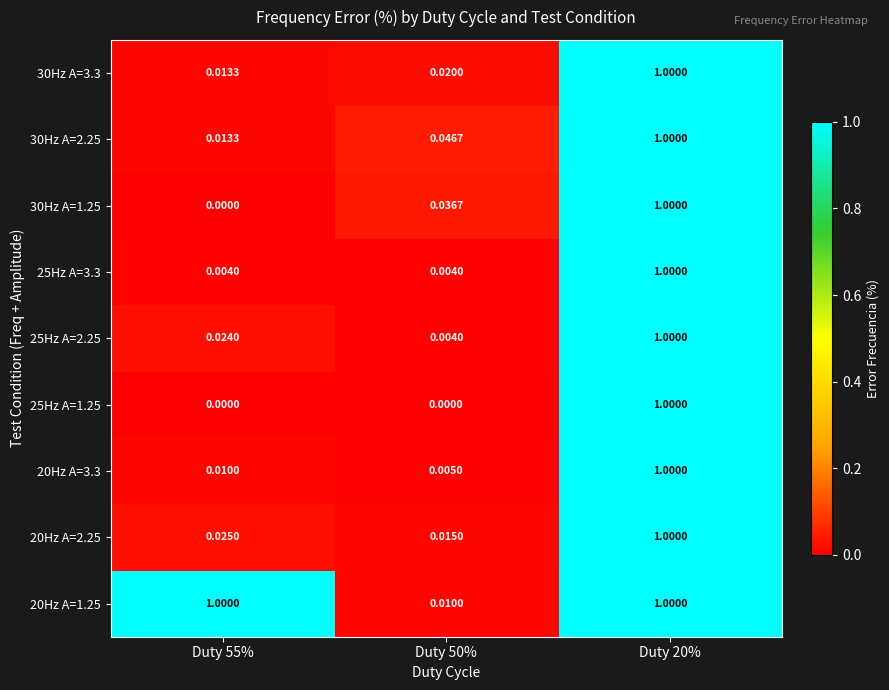

At Duty 20%, list the series in order from smallest to largest.

30Hz A=3.3, 30Hz A=2.25, 30Hz A=1.25, 25Hz A=3.3, 25Hz A=2.25, 25Hz A=1.25, 20Hz A=3.3, 20Hz A=2.25, 20Hz A=1.25